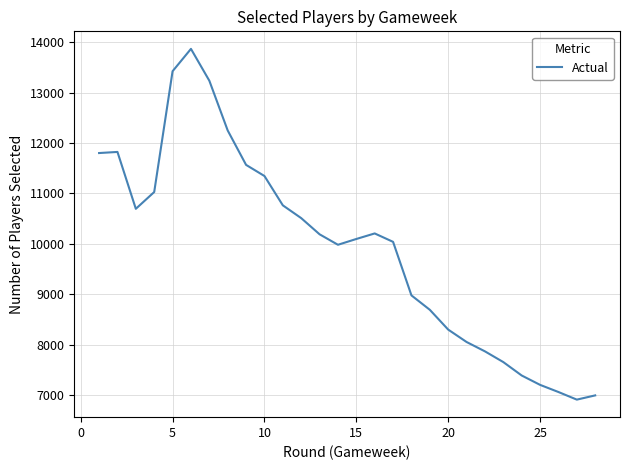

What is the greatest value displayed?

13870